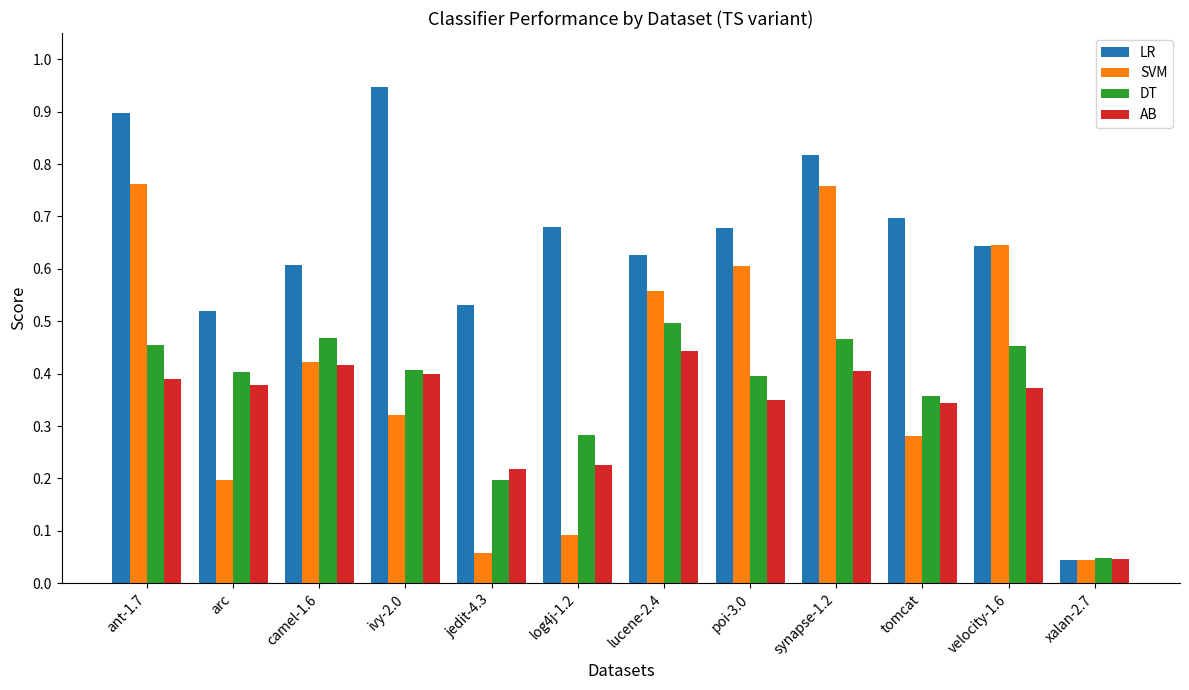

Count the AB values in the range 0 to 1.

12